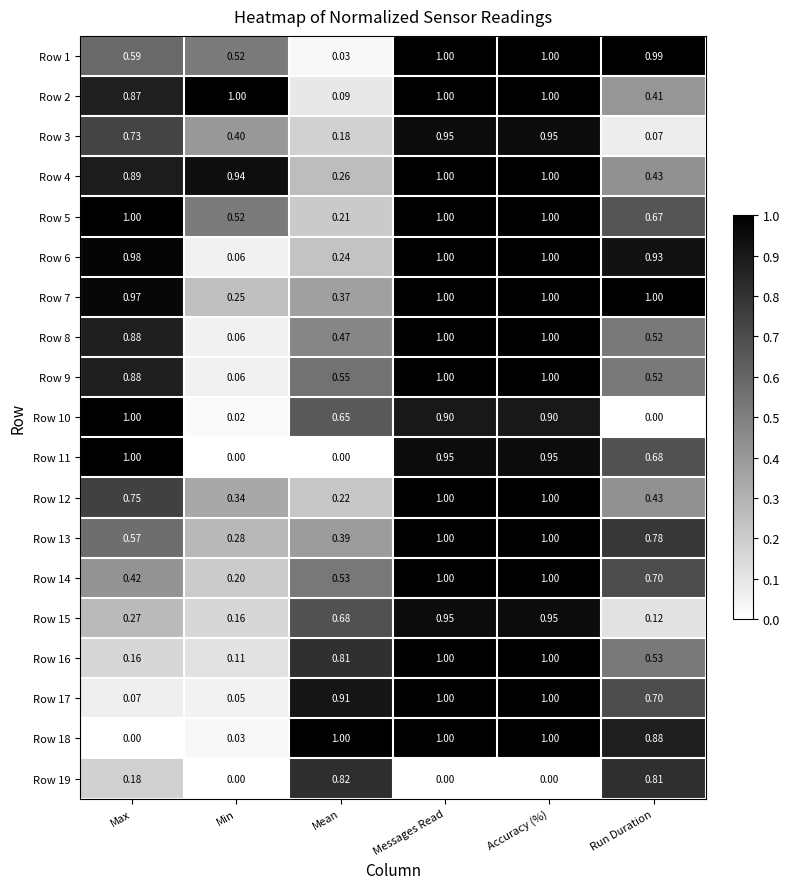

At which label is Row 12 closest to 0?

Mean